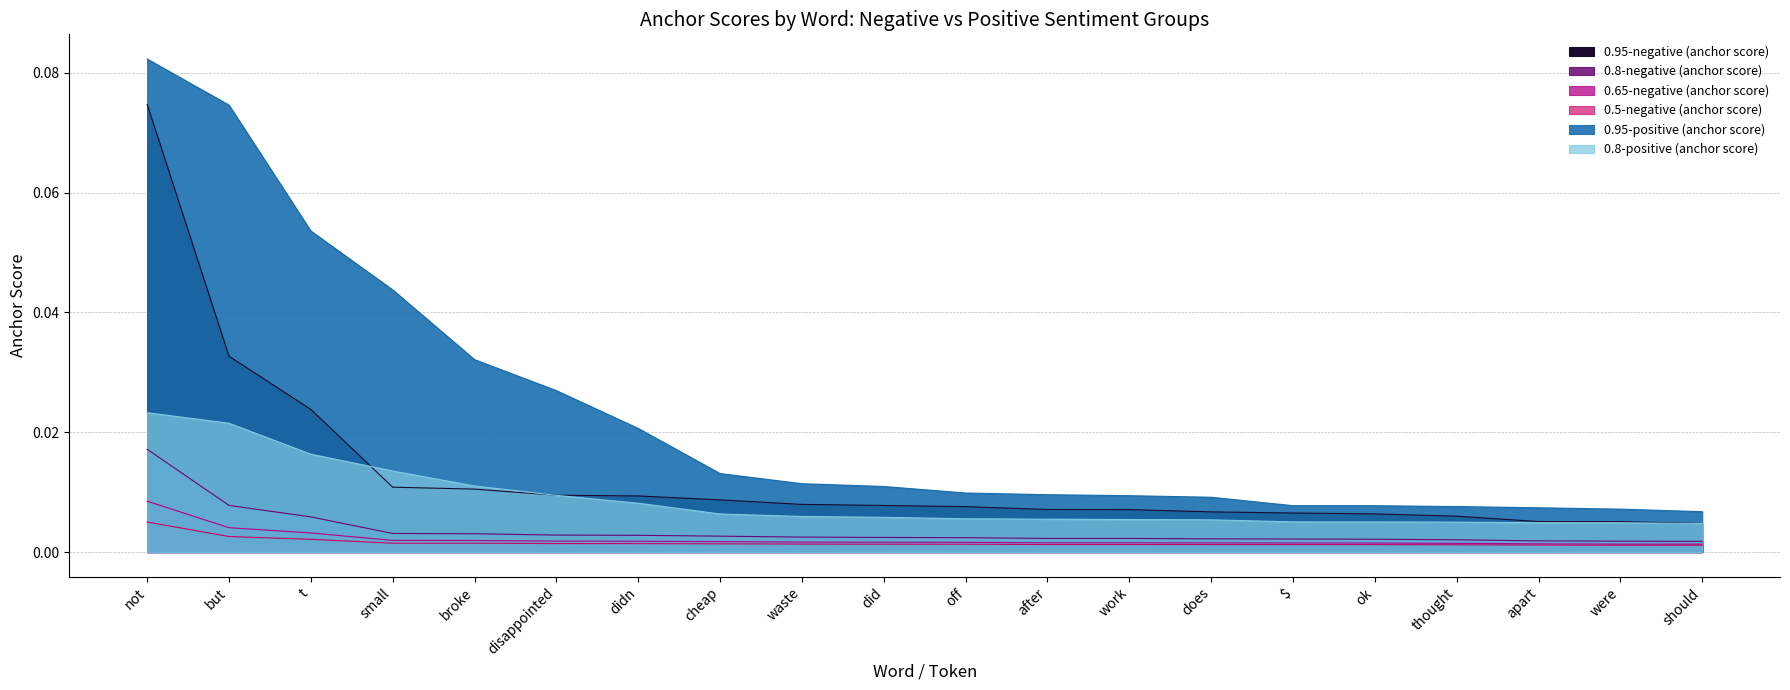

True or false: 0.95-negative (anchor score) and 0.95-positive (anchor score) cross at least once.

False